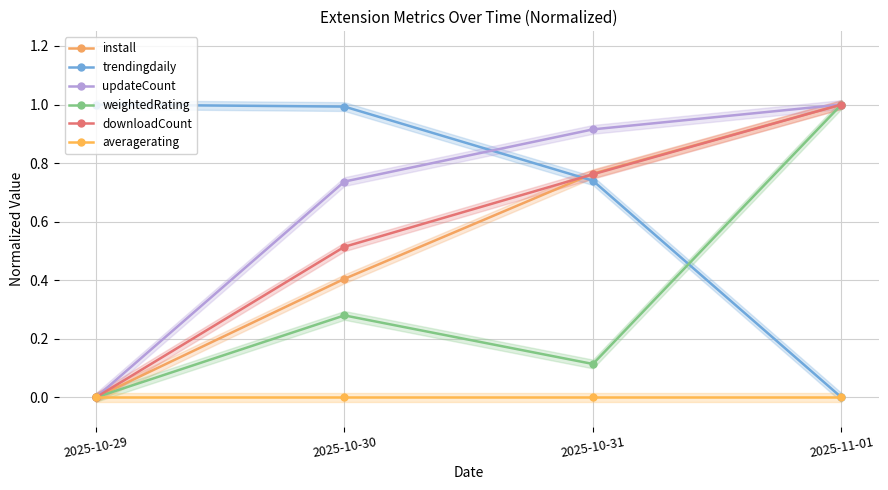

At which category does weightedRating reach its first local valley?

2025-10-31